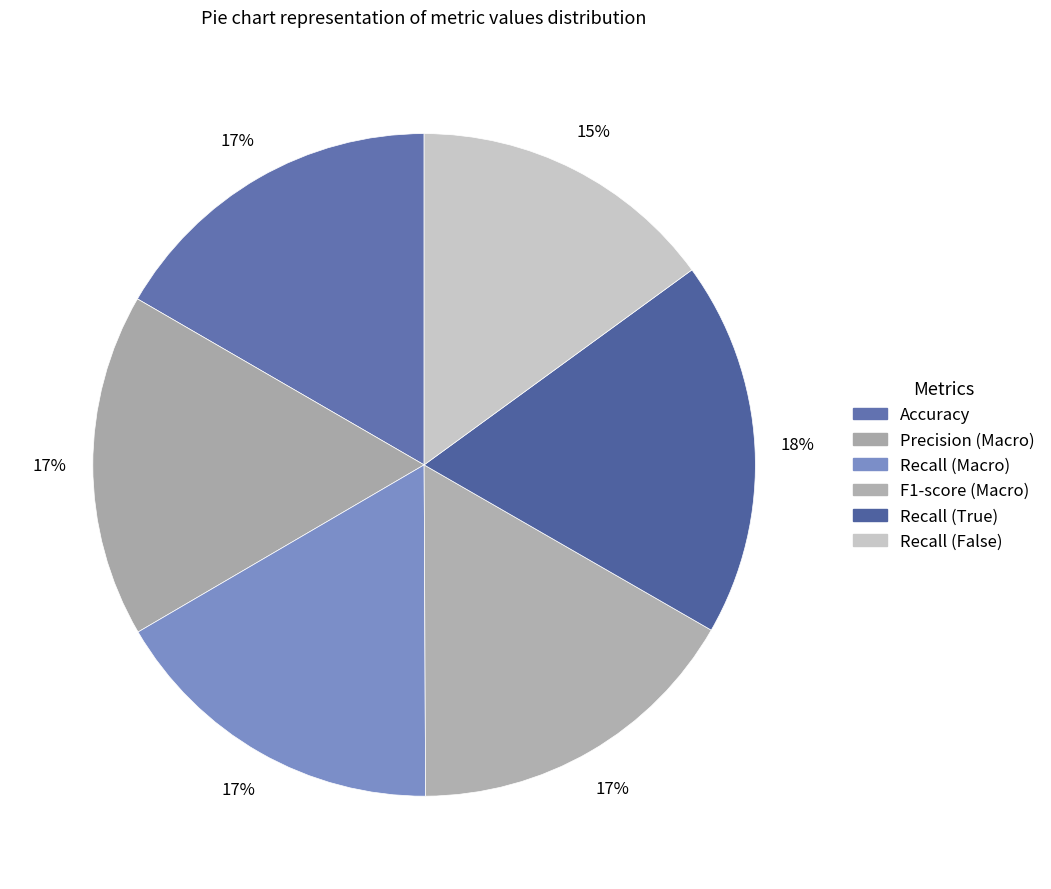

What is the change in value from Accuracy to Recall (False)?

-0.1